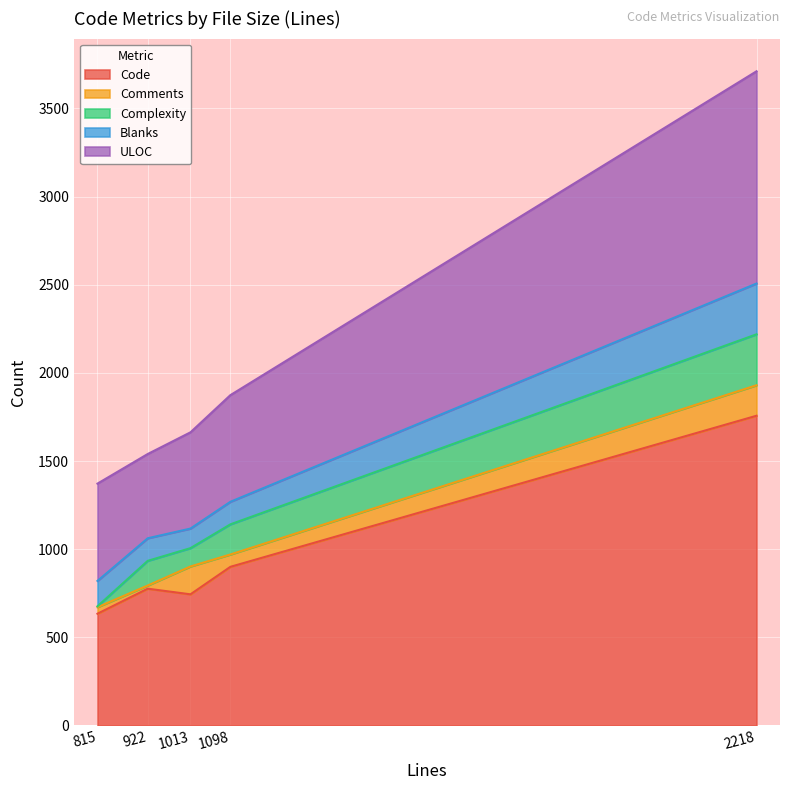

The Complexity series shows 171 at 1098. True or false?

True